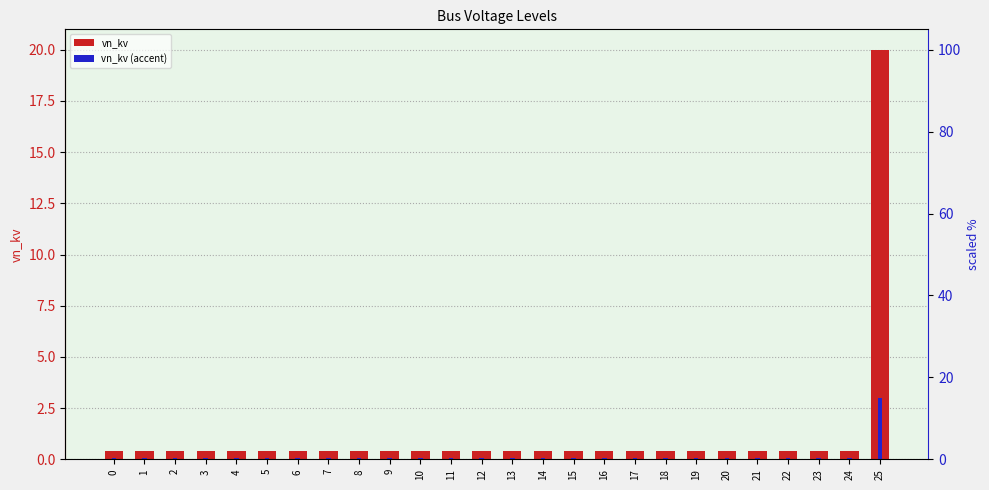

Between 2 and 5, which series saw the biggest shift?

vn_kv